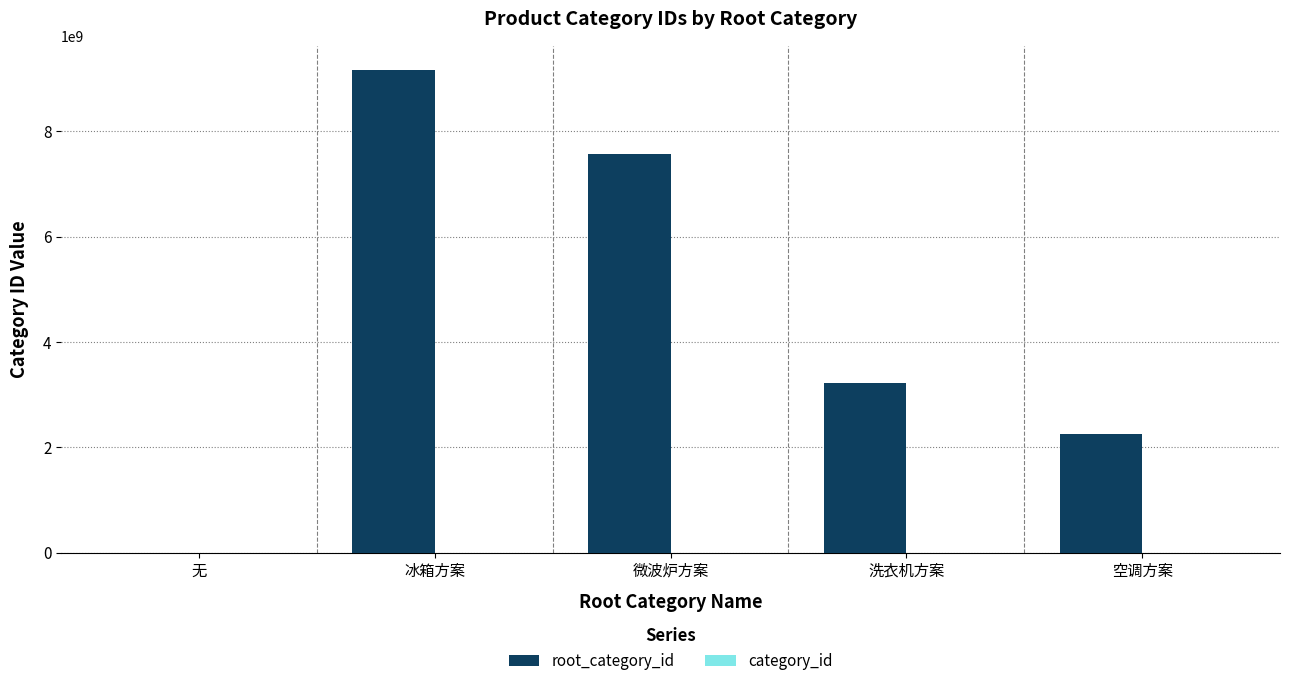

Is it true that the value at 微波炉方案 is 7572379117?

True